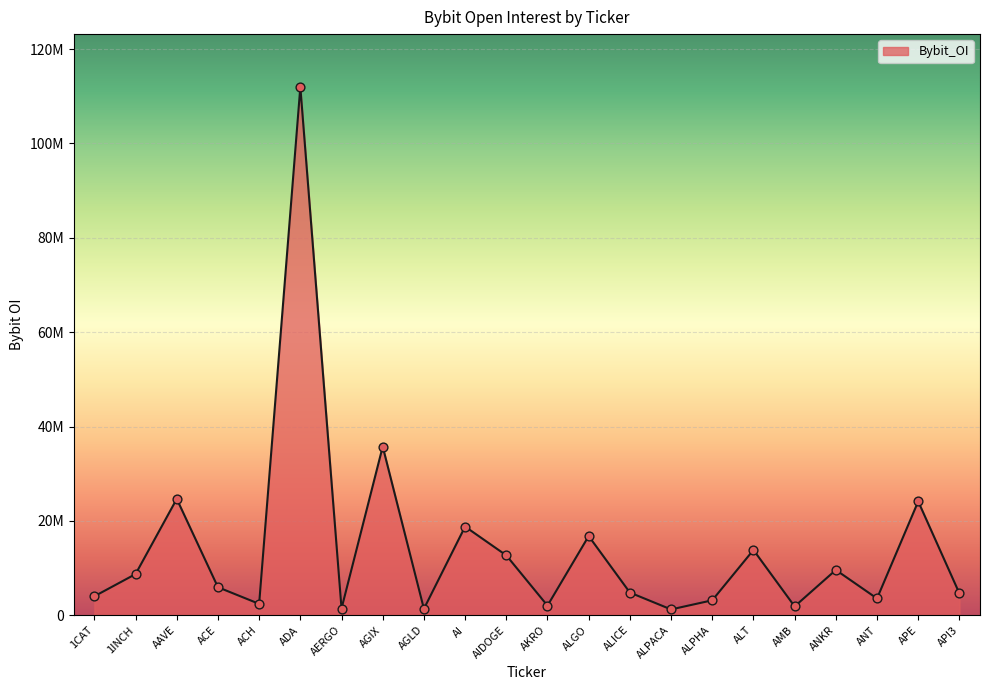

What is the change in value from ALPHA to AMB?

-1295633